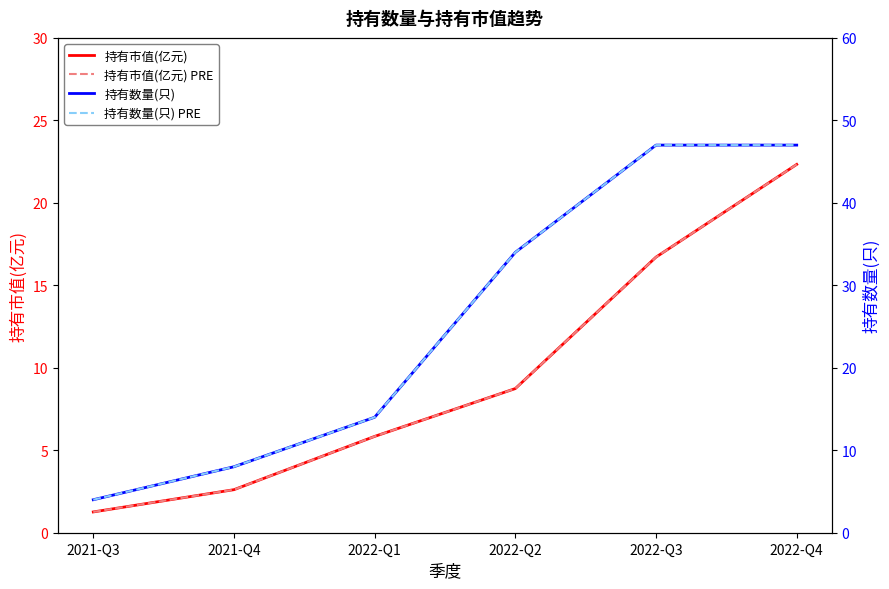

What is the total value across all series at 2022-Q4?

138.7